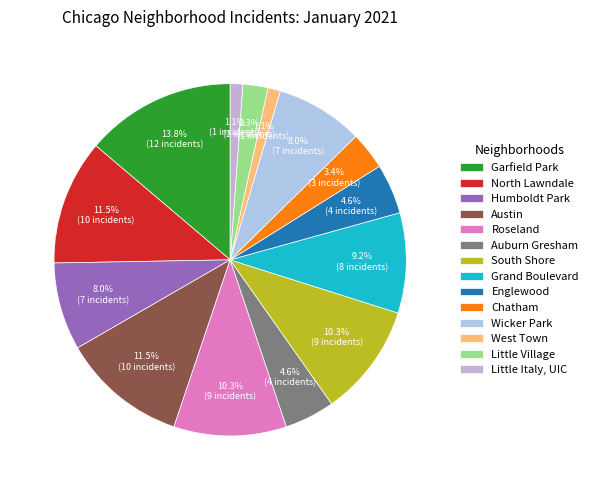

Count the number of slices in the pie.

14